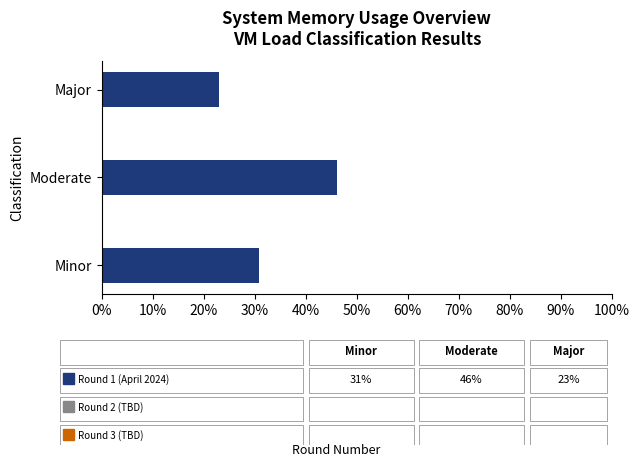

Reading bottom to top, transcribe all the data shown in this chart.

Minor=30.8	Moderate=46.2	Major=23.1